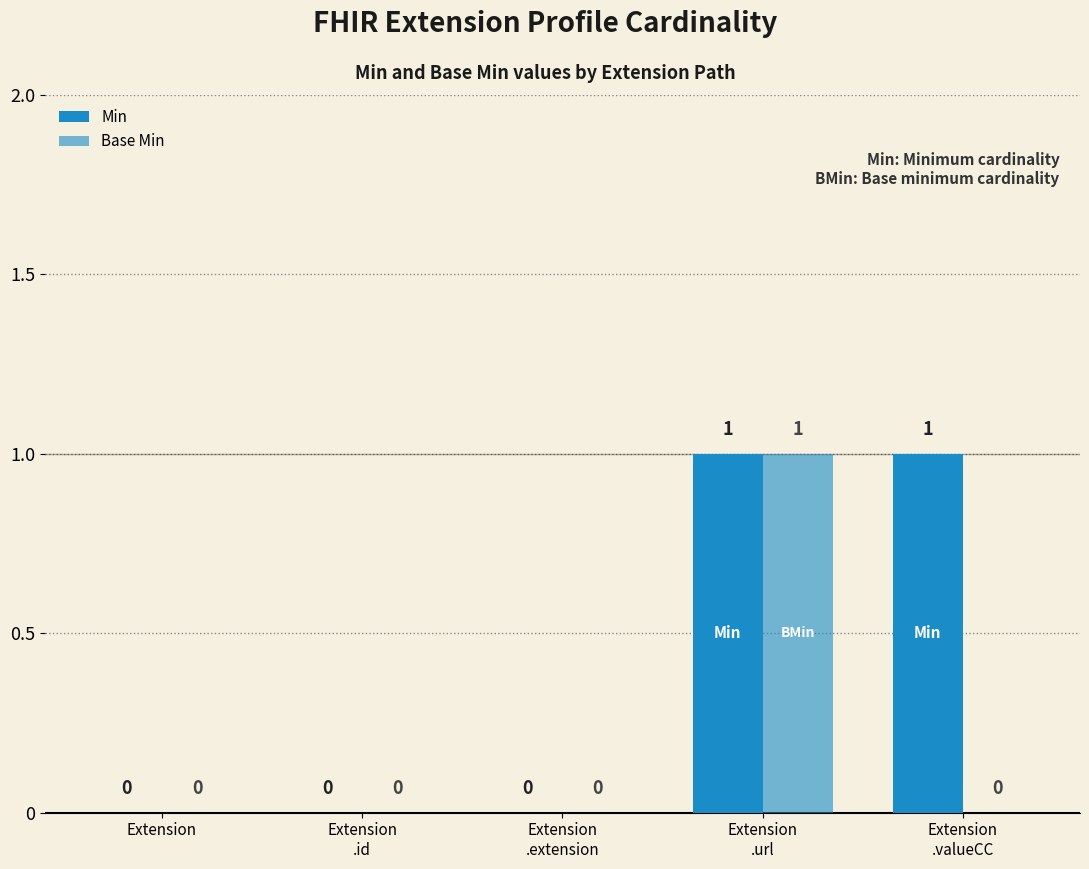

What is the difference between the second highest and second lowest values in the Min series?

1